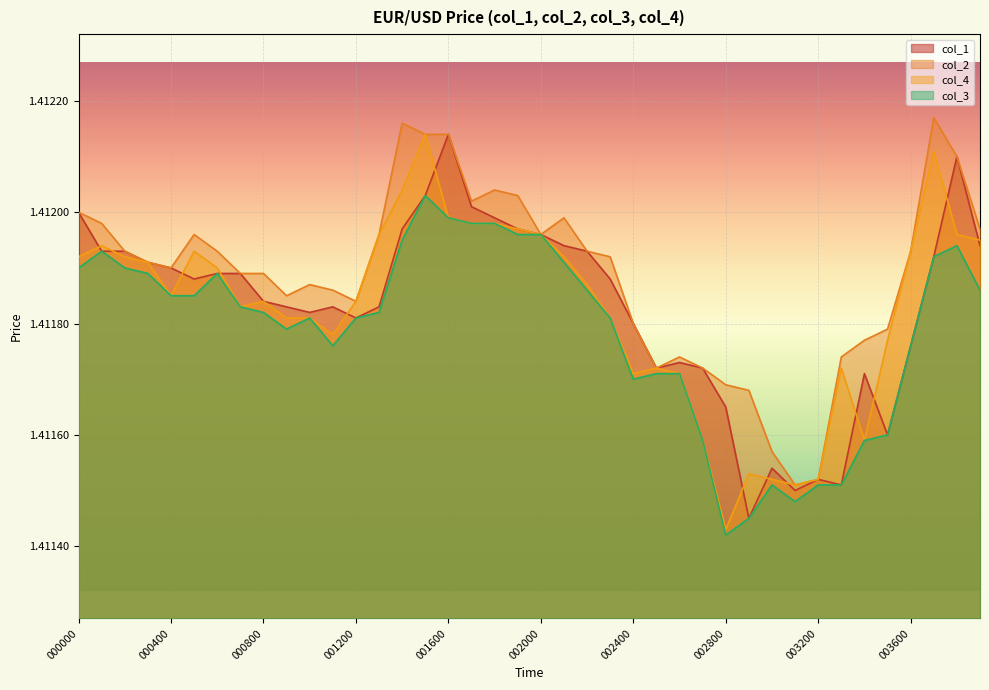

What is the average value of the col_1 series?

1.4